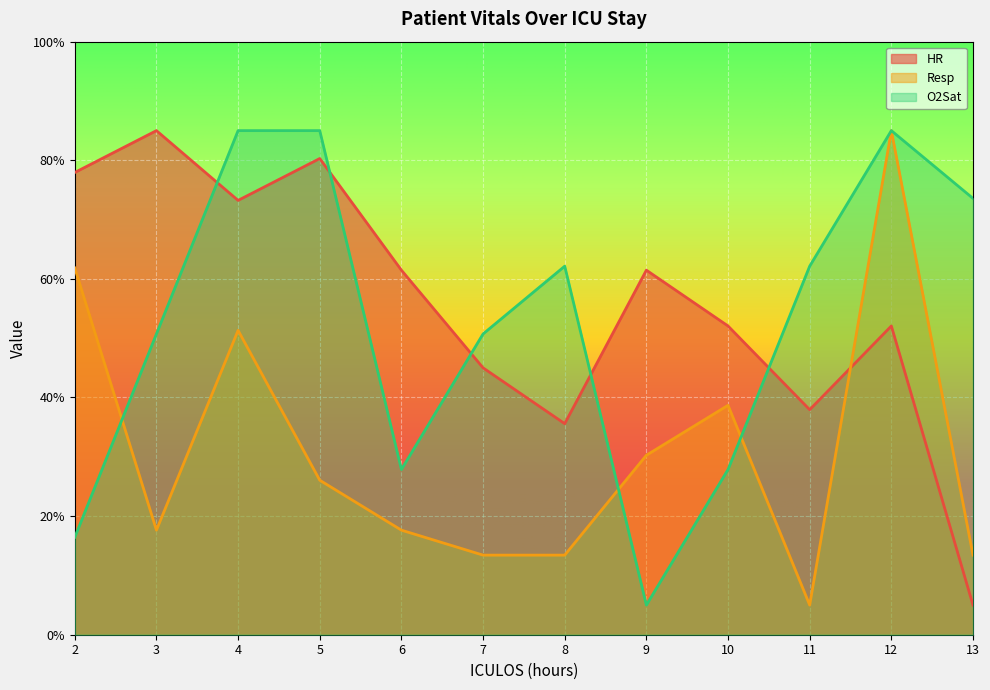

True or false: Resp has a value of 6.6 at 13.

False